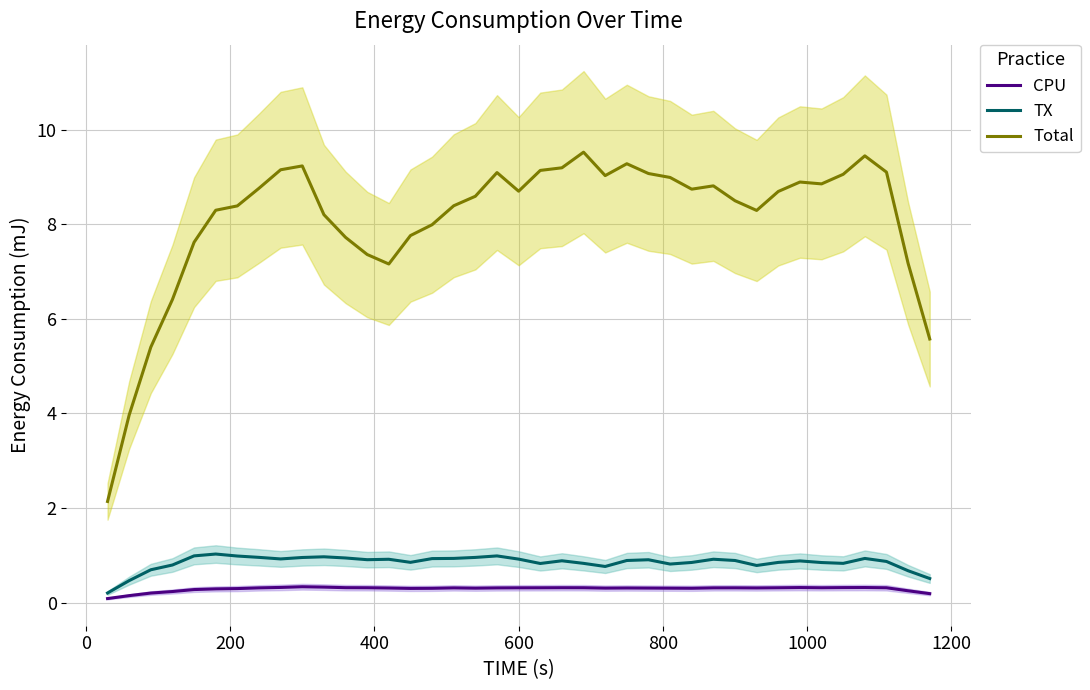

True or false: Total and TX cross at least once.

False